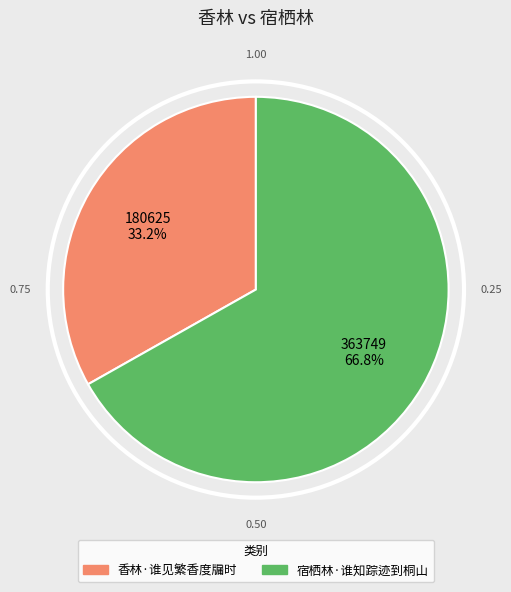

To the nearest percent, what is the combined percentage of 宿栖林·谁知踪迹到桐山 and 香林·谁见繁香度牖时?

100%